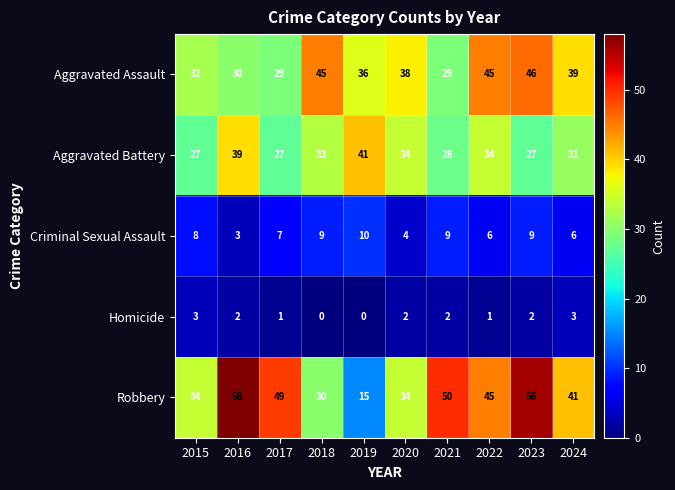

How many values in the Criminal Sexual Assault series are below 8?

5